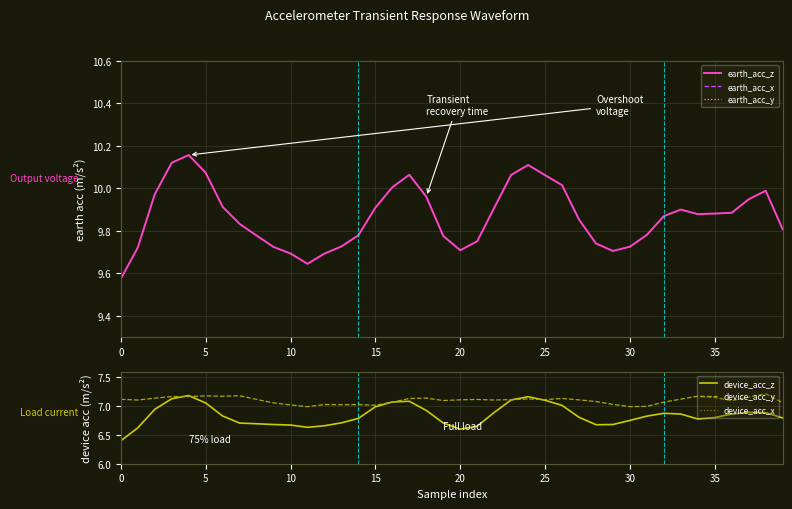

At how many categories does at least one series exceed 8?

40